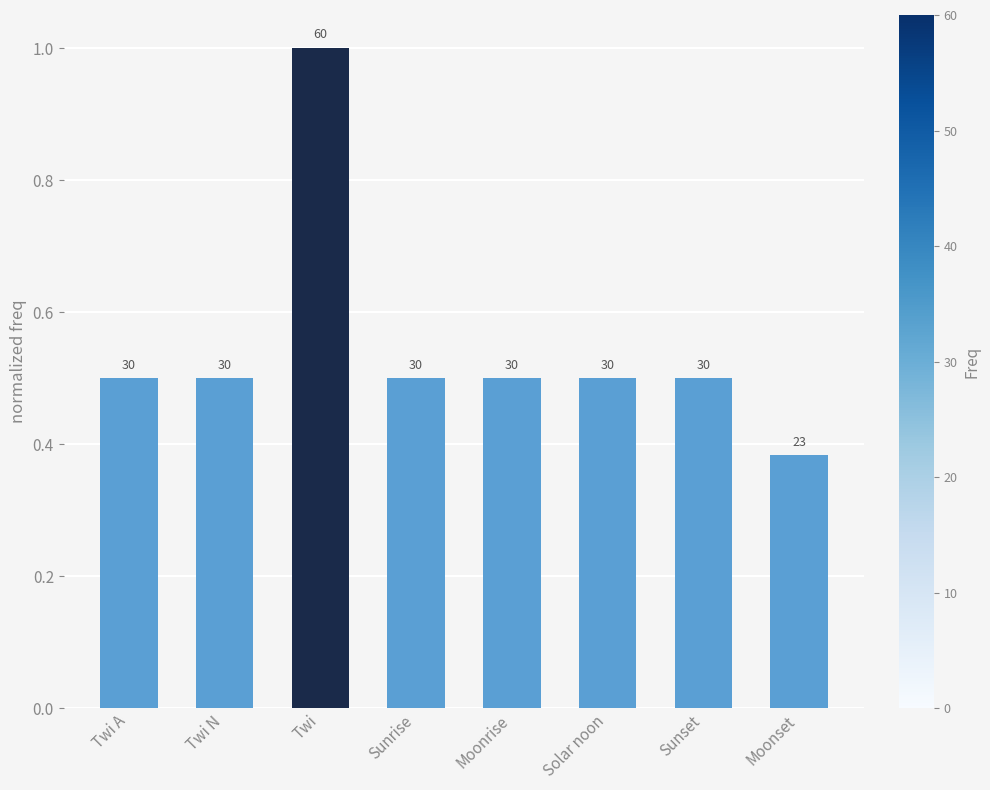

How many bars are there in total?

8